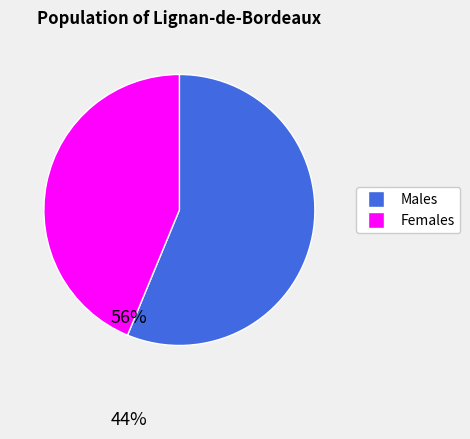

How many slices are in this pie chart?

2